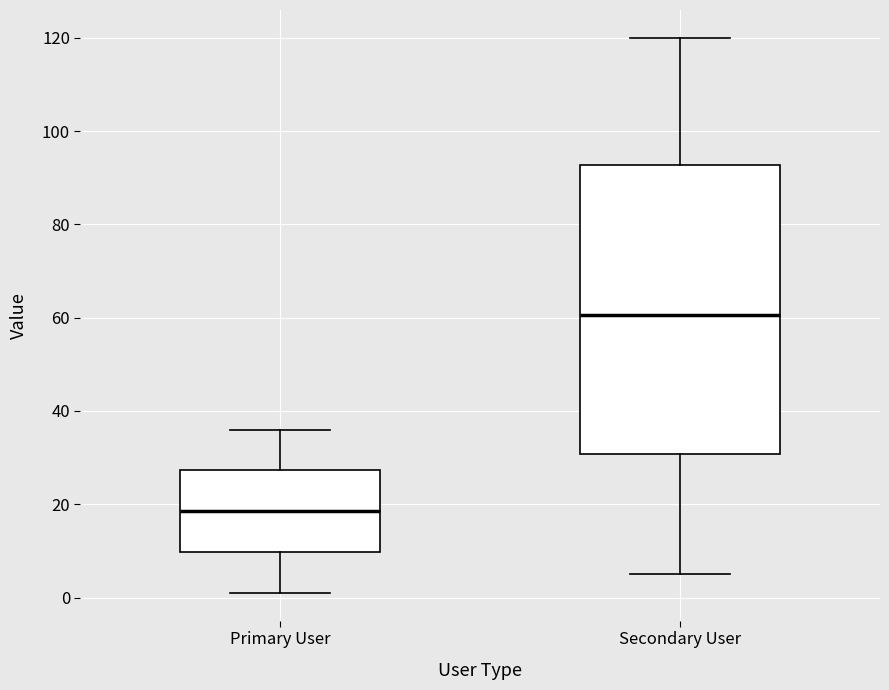

Comparing the boxes themselves (not the whiskers), which one is the tallest?

Secondary User